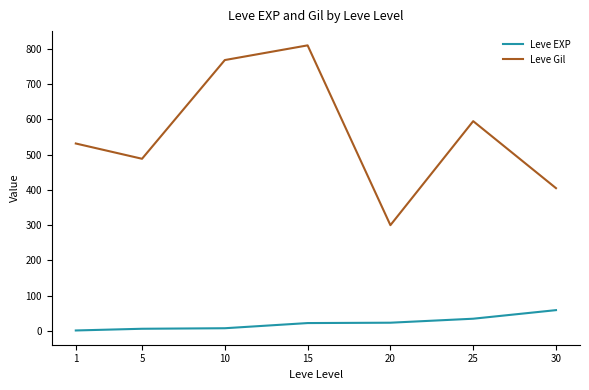

True or false: Leve EXP and Leve Gil cross at least once.

False